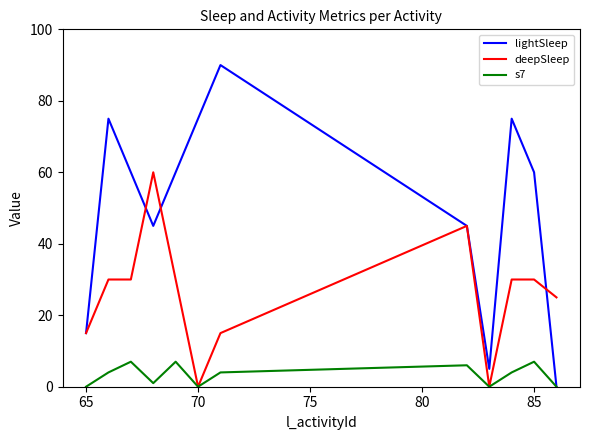

What is the highest value of the lightSleep series?

90